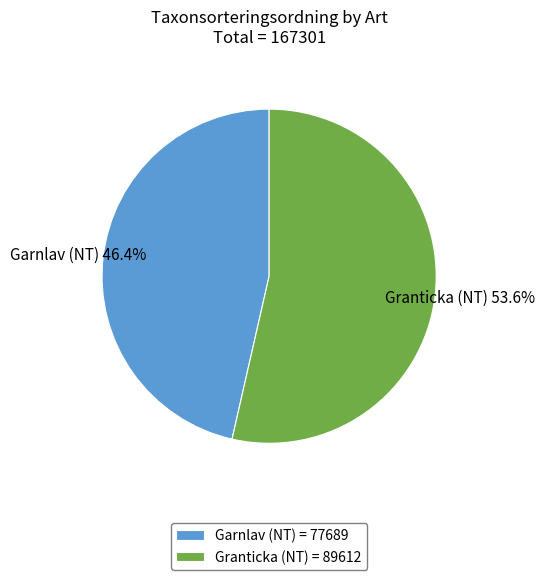

How many slices are in this pie chart?

2